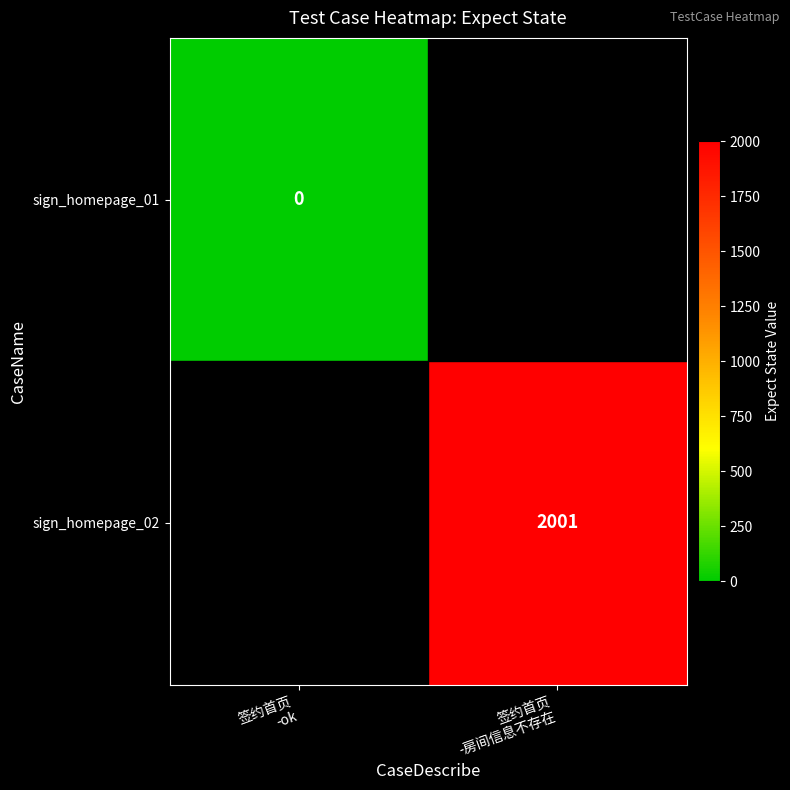

Which label corresponds to the smallest value in the chart?

签约首页
-ok